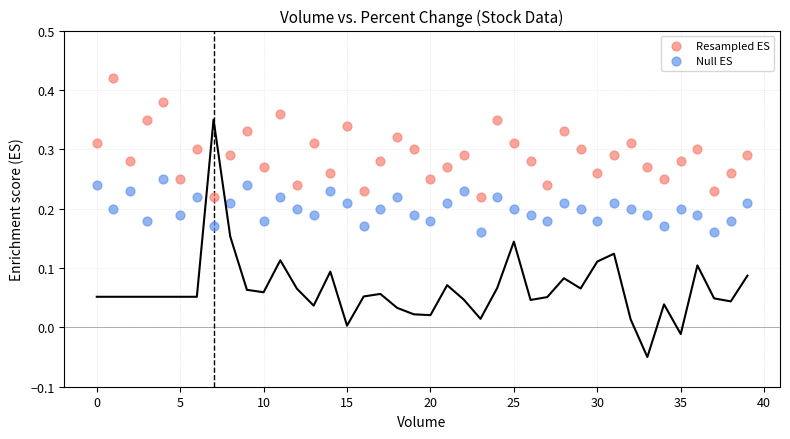

Which series has the largest Y range (max minus min)?

Resampled ES